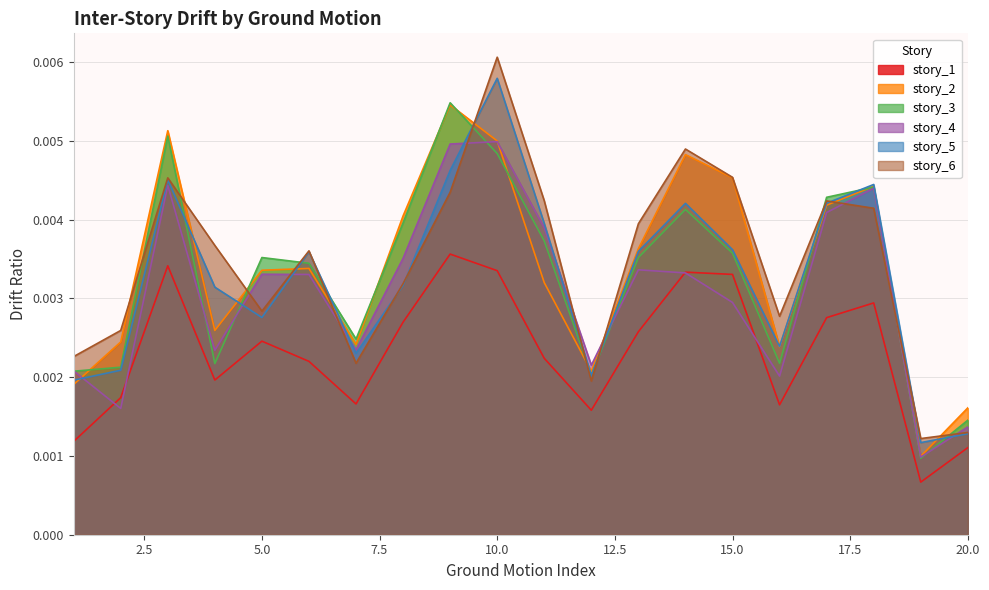

Where is the first local maximum for story_2?

3